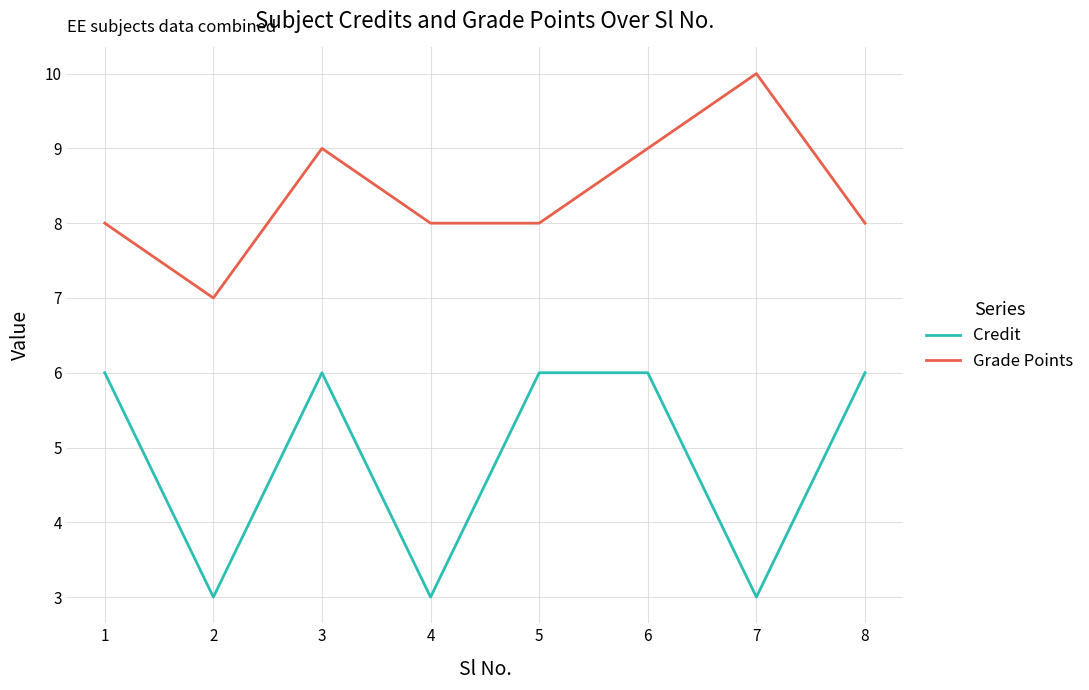

What is the difference between the maximum and minimum values in the Grade Points series?

3